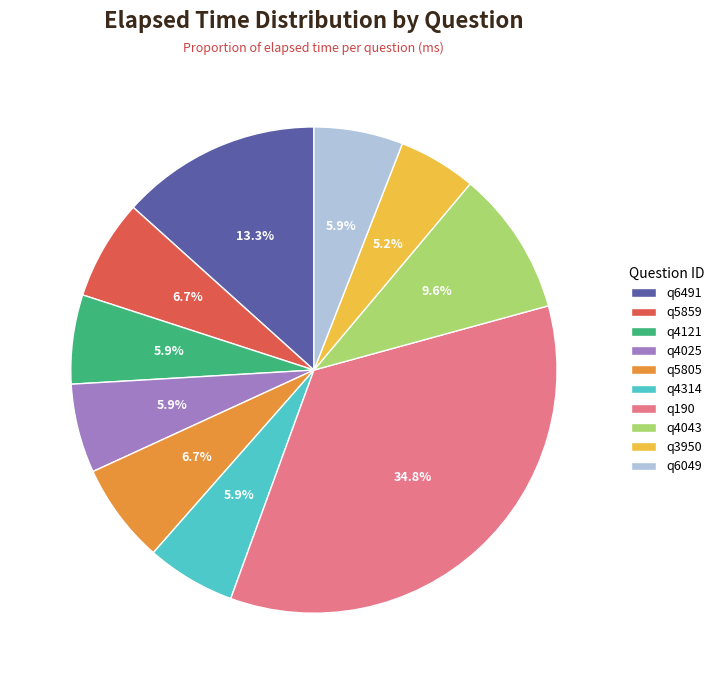

What percentage is NOT represented by q4025?

94.1%